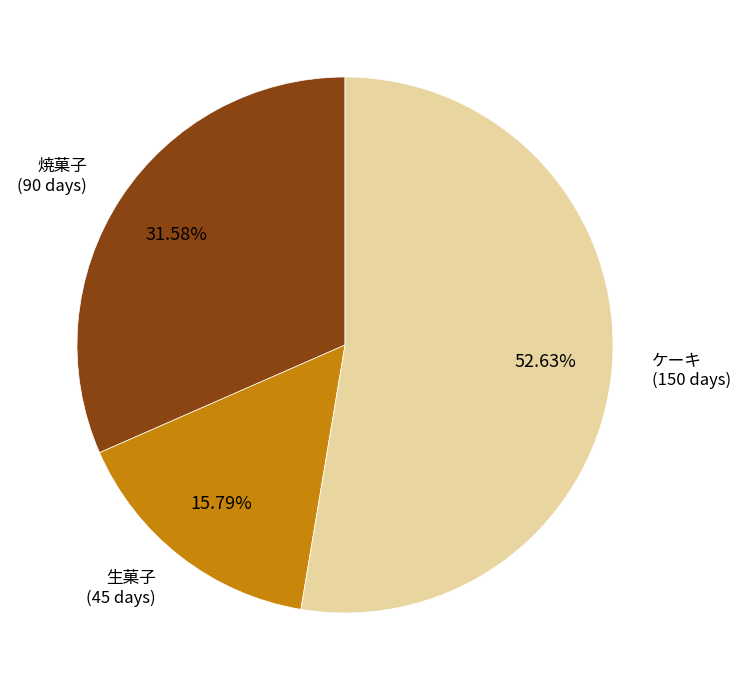

Is there a majority slice in this chart?

Yes